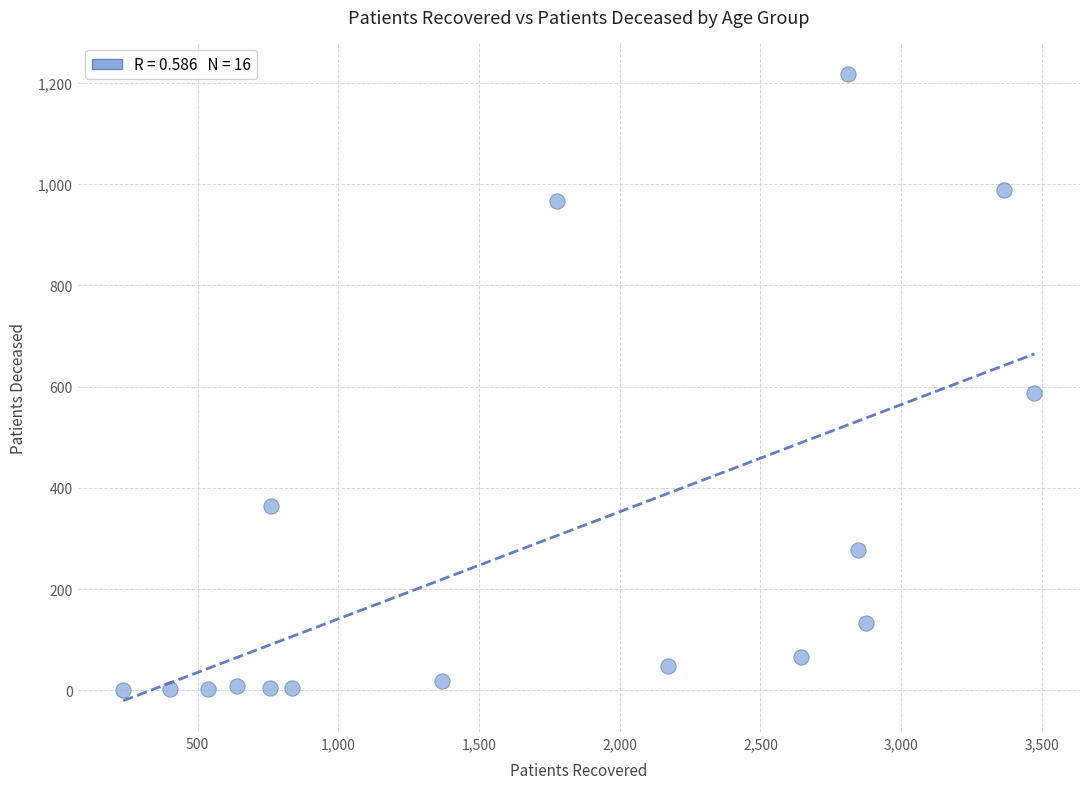

What is the range of Y values (max minus min)?

1218